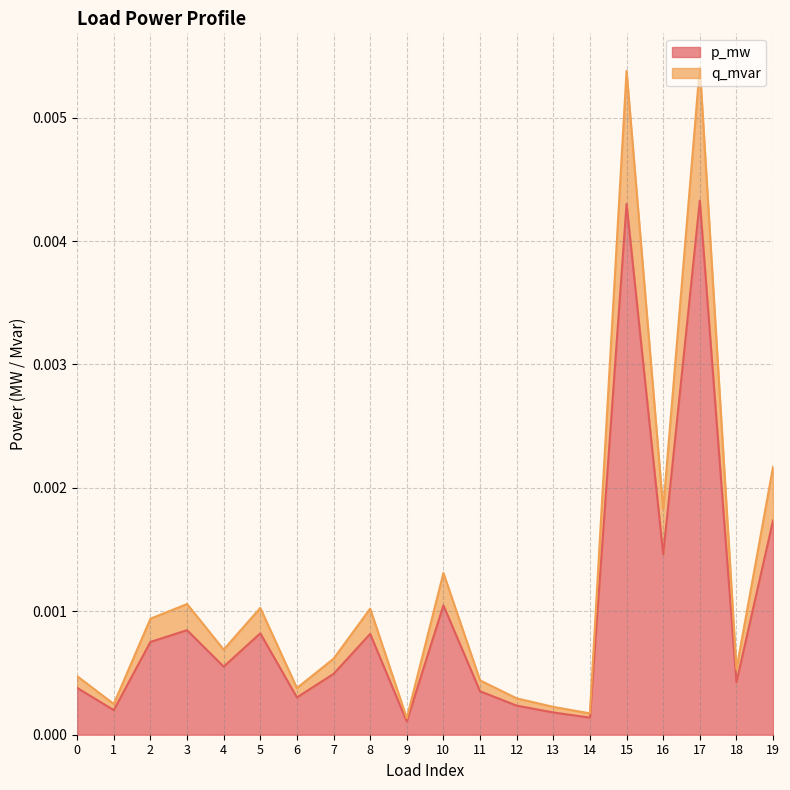

Does the chart have visible grid lines?

Yes